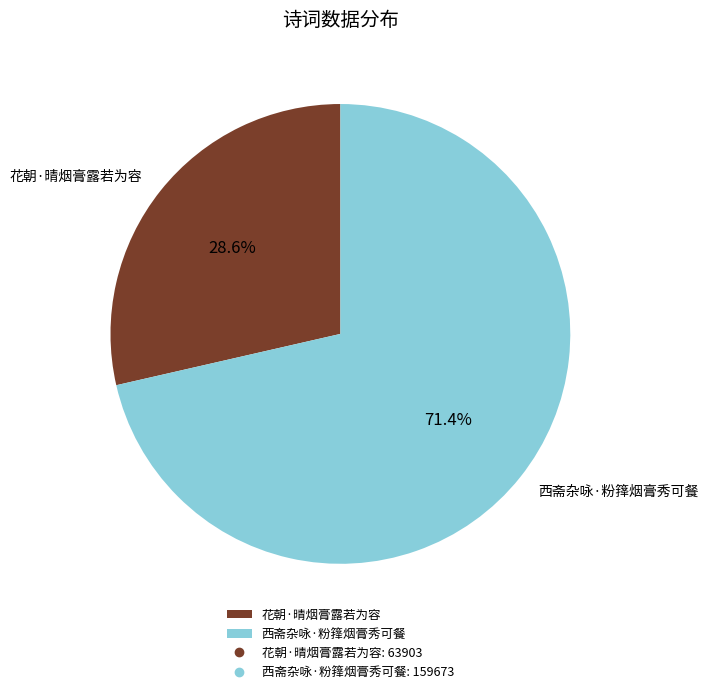

To the nearest percent, what percentage of the pie is 花朝·晴烟膏露若为容?

29%